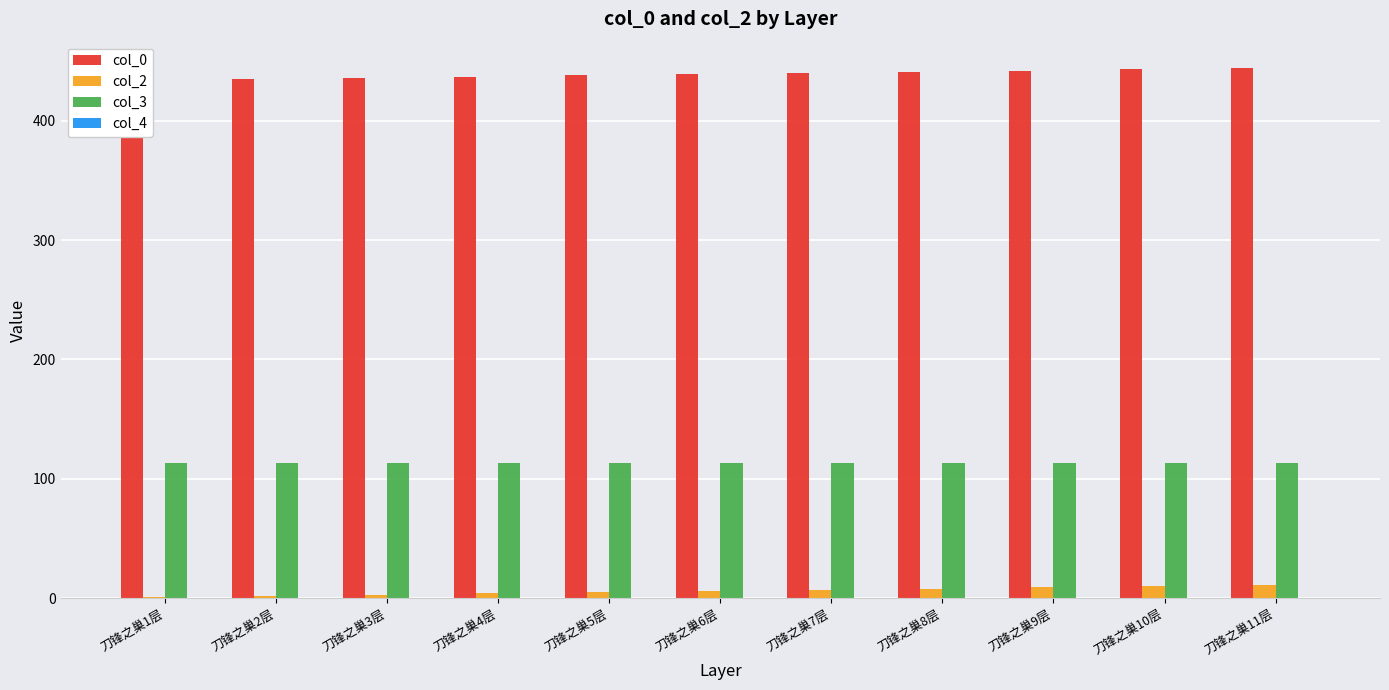

At which label is col_2 closest to 6?

刀锋之巢6层